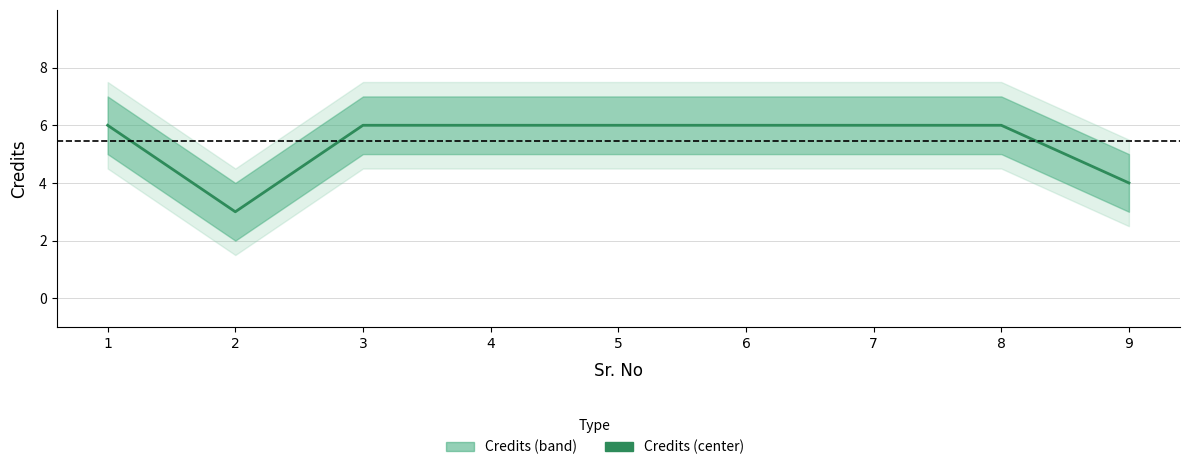

Reading left to right, what are all the values shown in this chart?

1=6	2=3	3=6	4=6	5=6	6=6	7=6	8=6	9=4